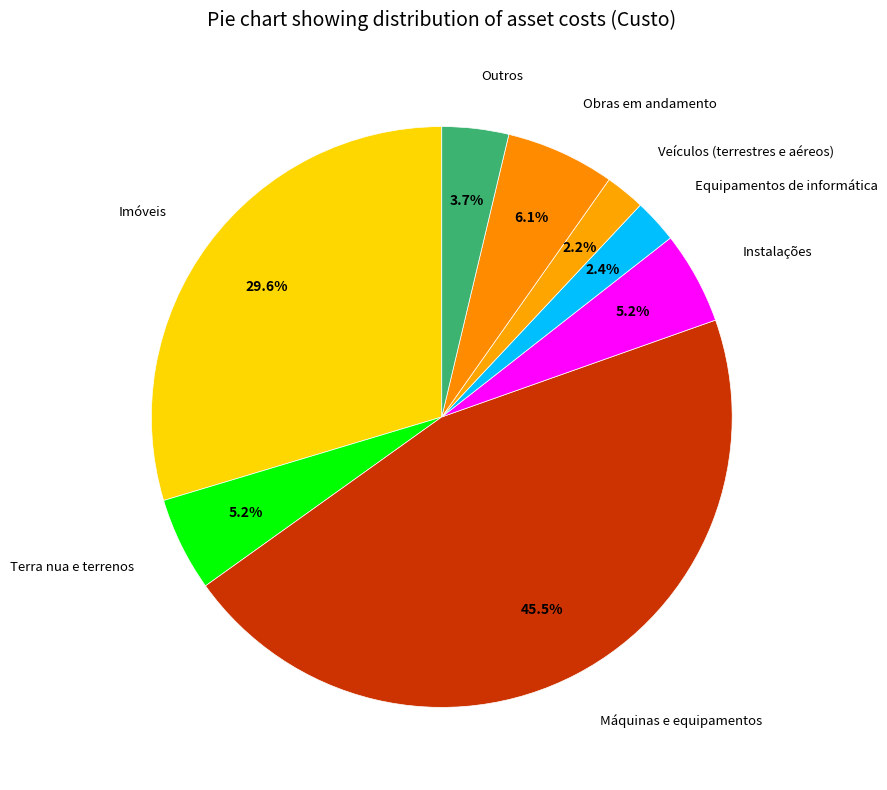

True or false: Instalações accounts for 5% of the total.

True